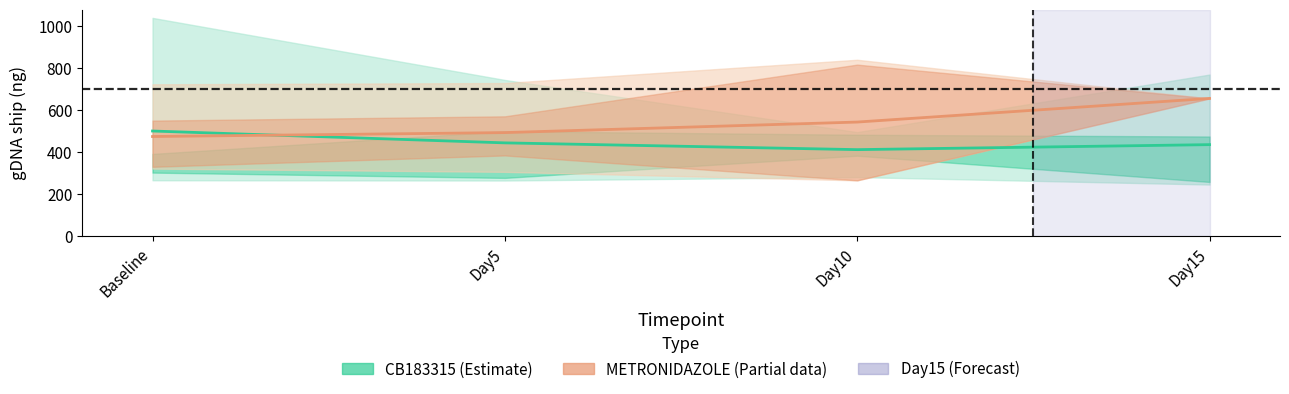

How many values in the METRONIDAZOLE (Partial) series are below 542?

2